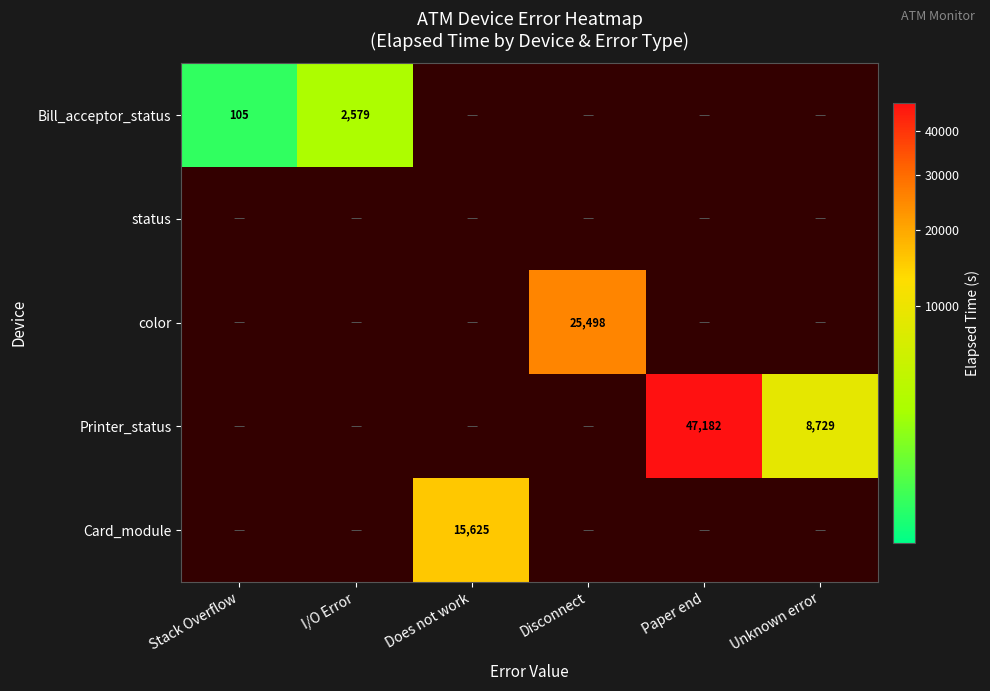

What is the greatest value displayed?

47182.0